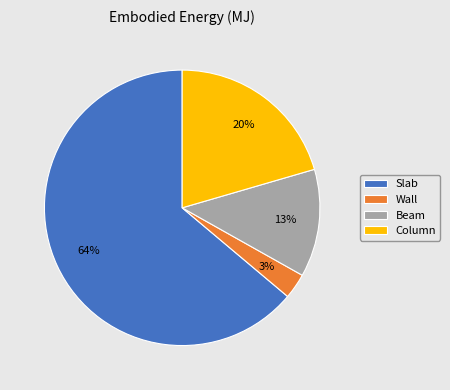

How many slices are in this pie chart?

4